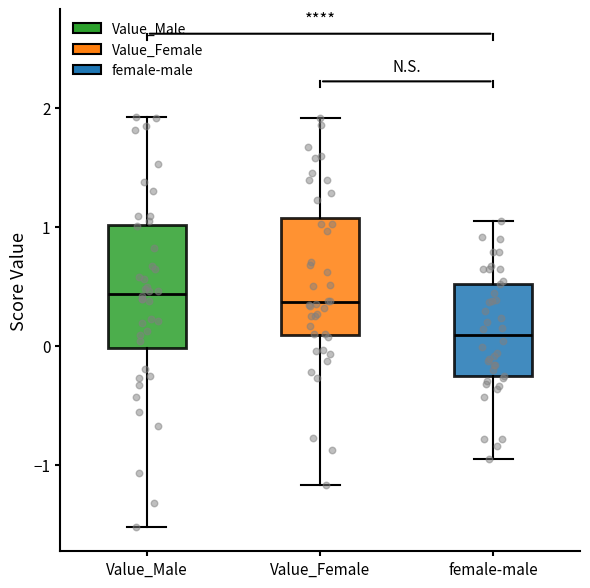

Reading left to right, transcribe this box plot: for each box, give where its median line is, the range the box spans, and where its two whiskers end, as read against the y-axis. The values are not printed on the chart, so give them approximately, as read against the axis.

Value_Male: median 0.4, box 0.0 to 1.0, whiskers -1.5 to 1.9
Value_Female: median 0.4, box 0.1 to 1.1, whiskers -1.2 to 1.9
female-male: median 0.1, box -0.3 to 0.5, whiskers -1.0 to 1.0